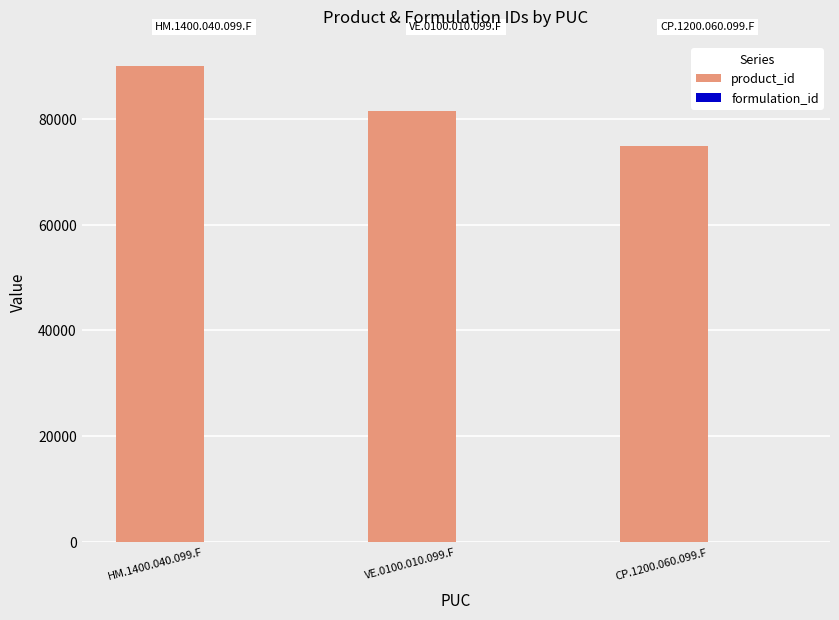

What is the greatest value displayed?

90012